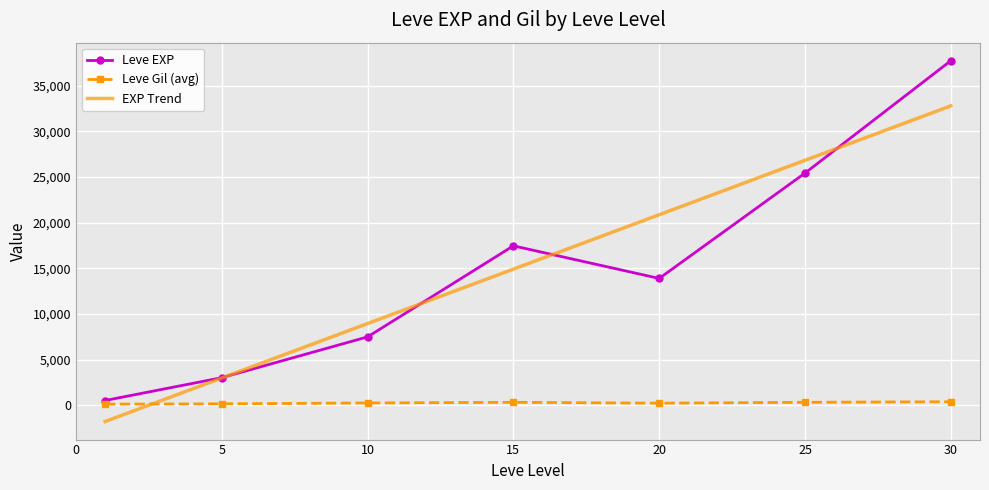

How many interior local peaks does the Leve EXP series have?

1